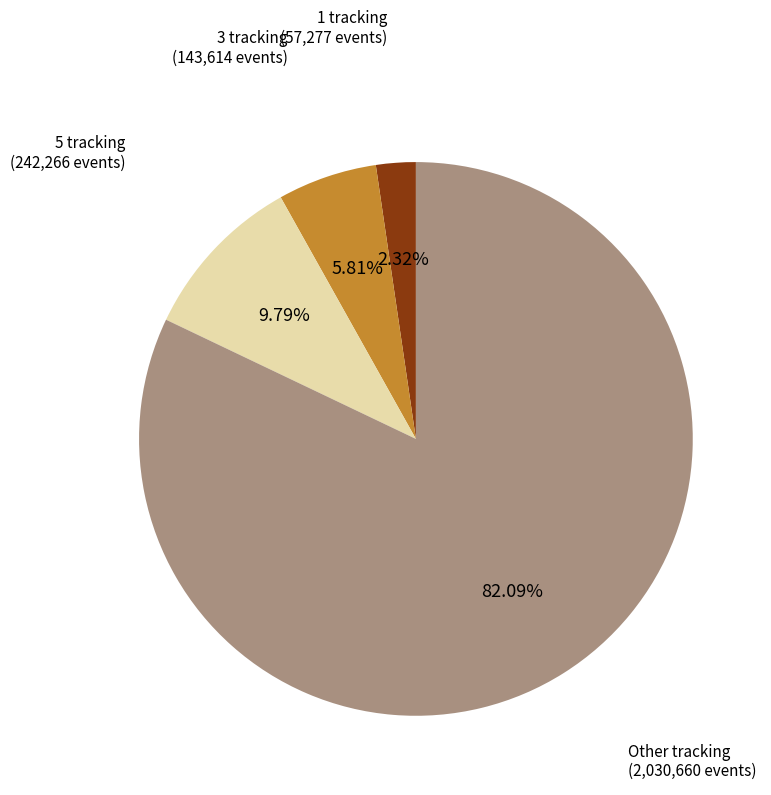

Is there a majority slice in this chart?

Yes